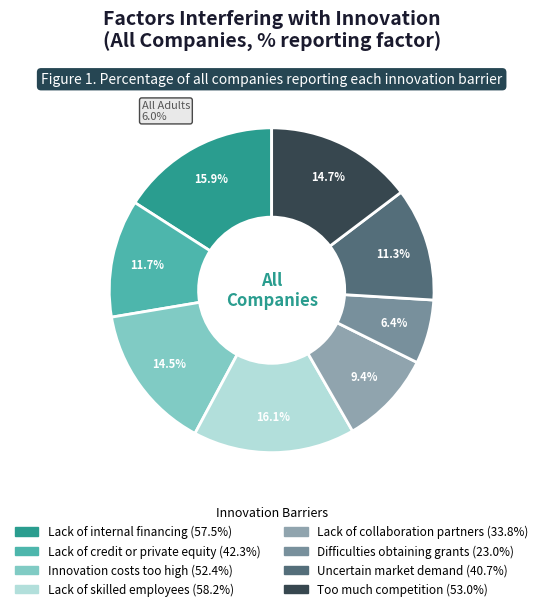

How many segments does this pie chart have?

8